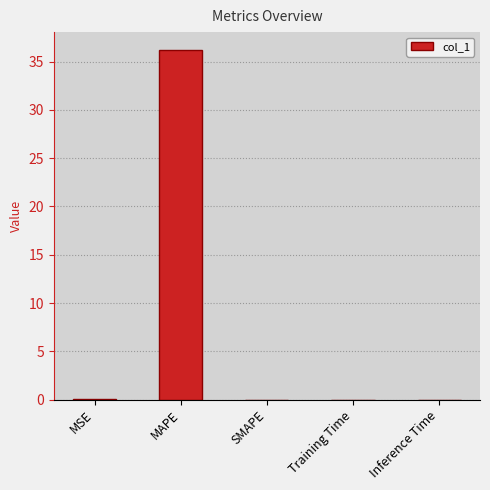

Which has a higher value, Inference Time or MAPE?

MAPE